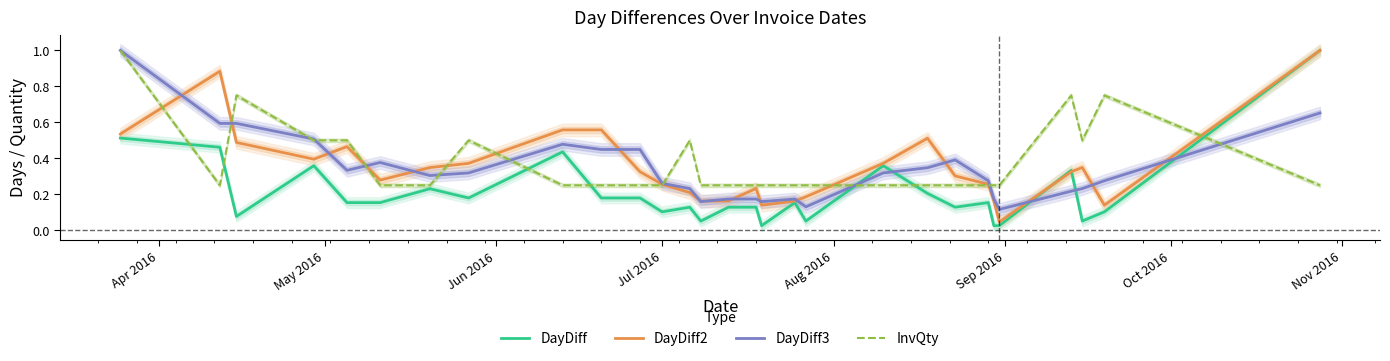

What is the highest value of the DayDiff2 series?

1.0